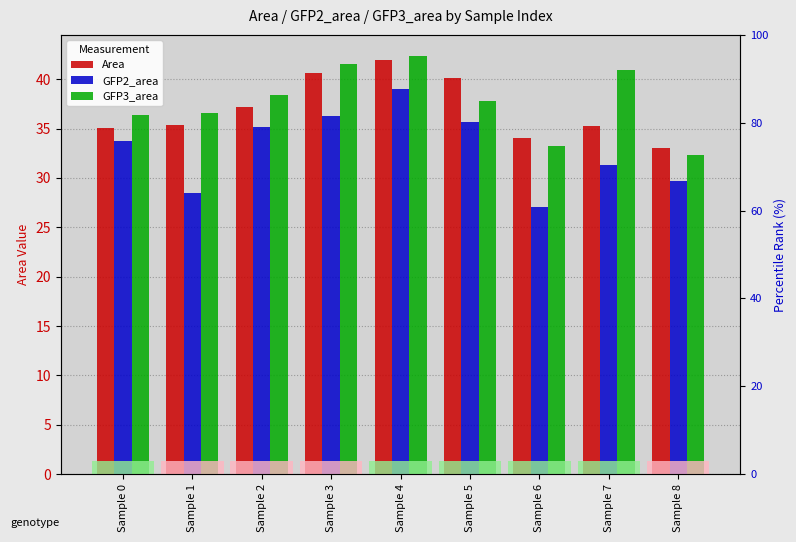

What is the sum of all Area values?

332.6